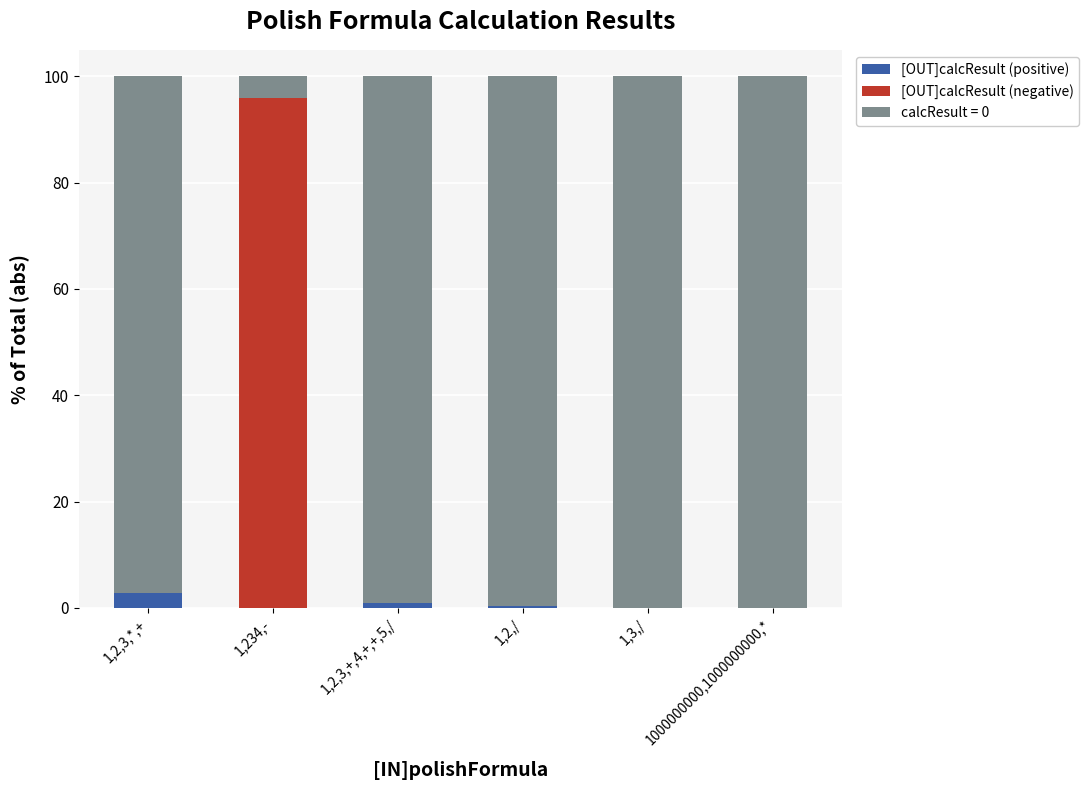

What are all the series names shown in the legend?

[OUT]calcResult (positive), [OUT]calcResult (negative), calcResult = 0